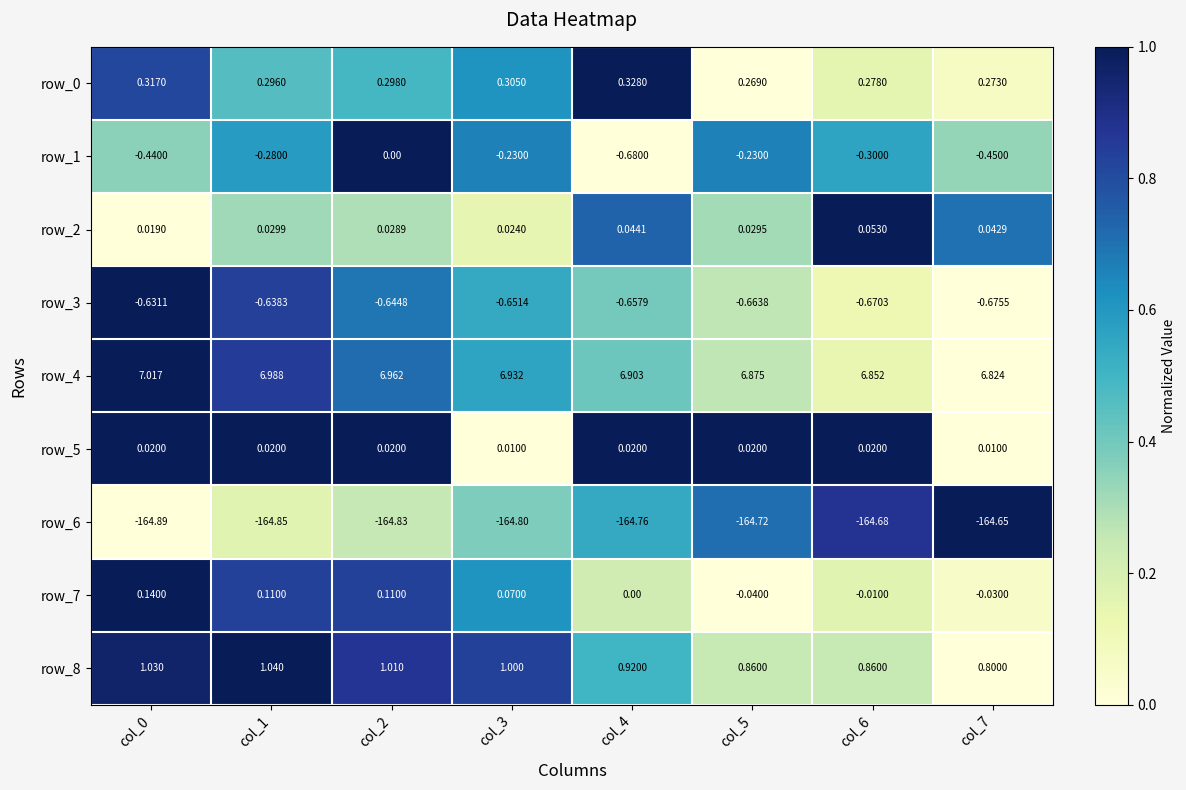

Is the value of row_4 at col_7 greater than the value of row_1 at col_5?

Yes